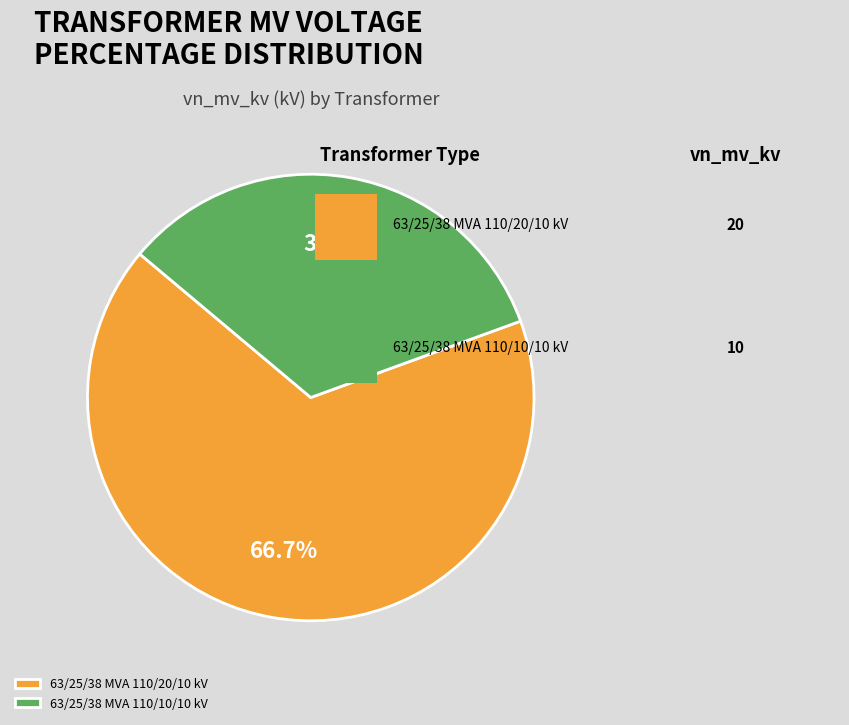

Rank the categories by value from lowest to highest.

63/25/38 MVA 110/10/10 kV, 63/25/38 MVA 110/20/10 kV